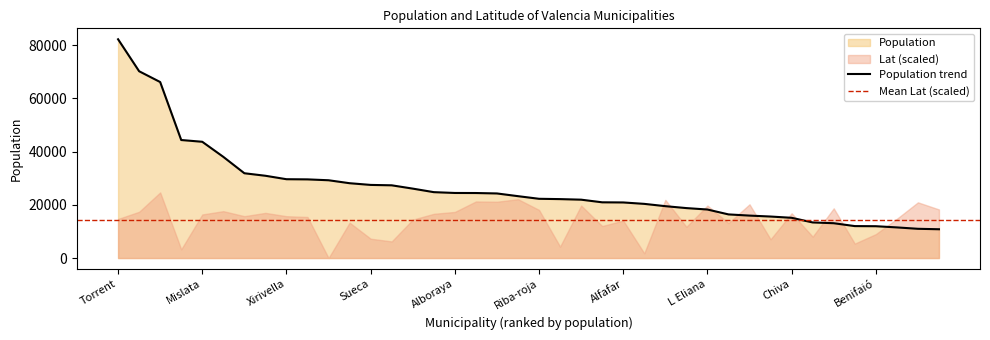

What is the label of the 31st point from the right?

Alaquàs